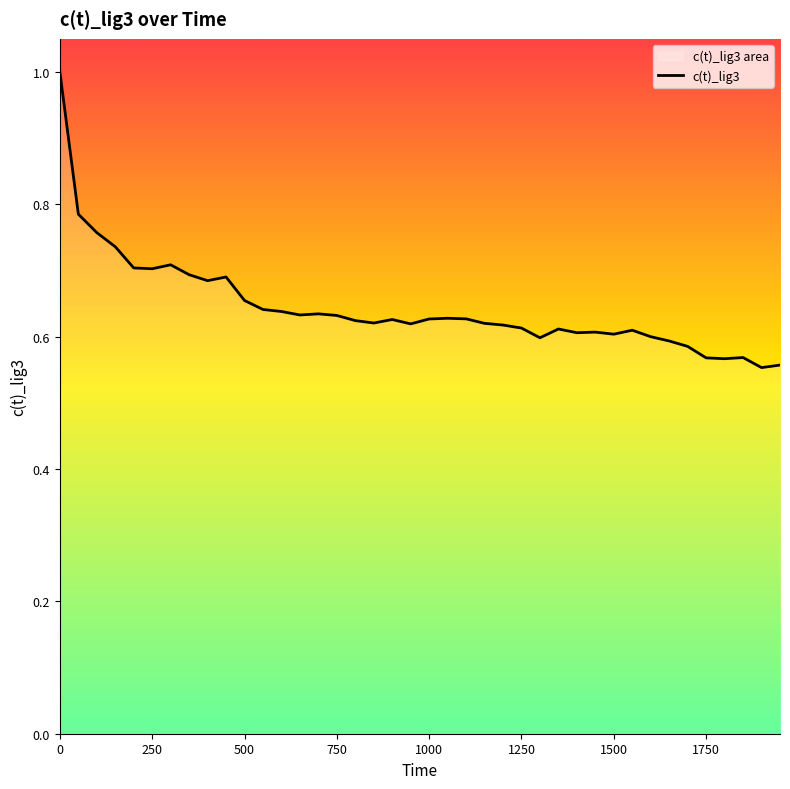

How many interior local valleys (lower than both neighbors) does the data have?

10